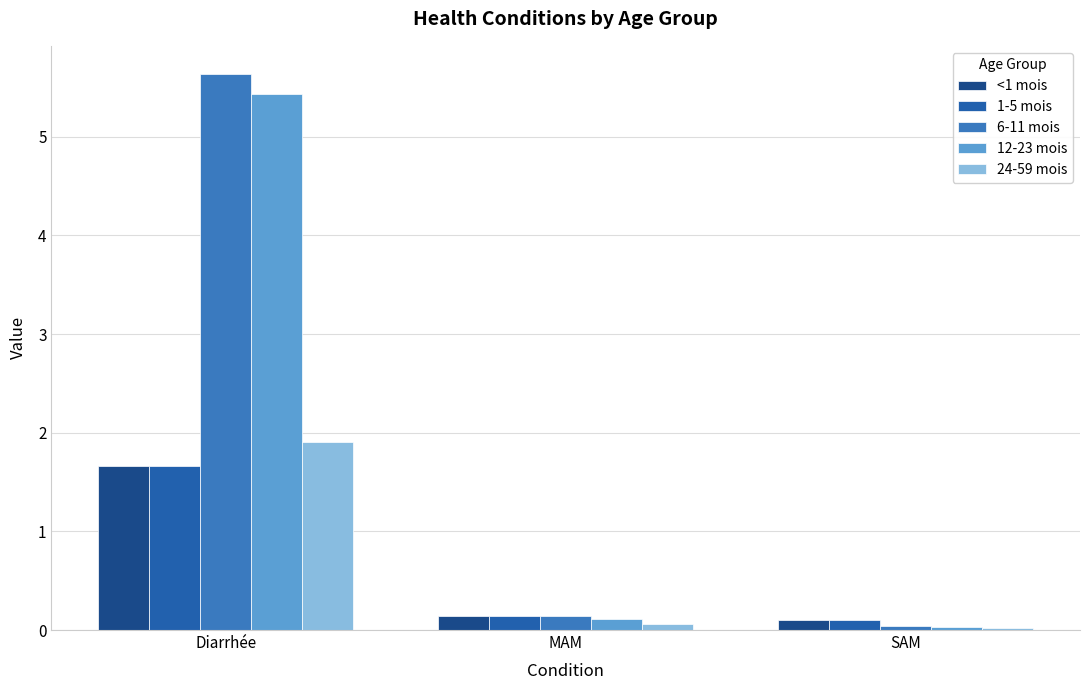

The <1 mois series shows 0.1 at SAM. True or false?

True